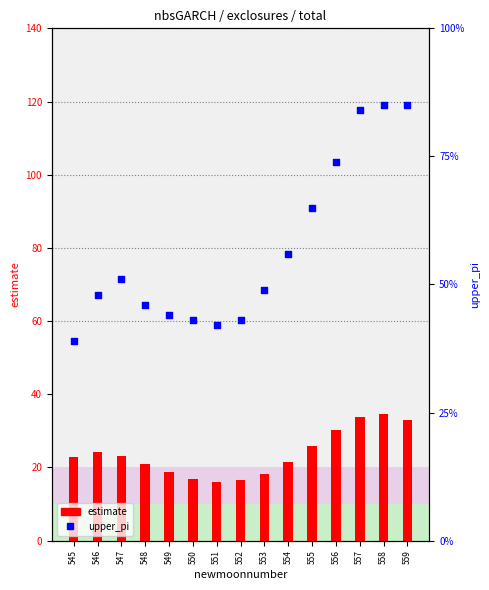

What is the total value across all series at 557?

117.7